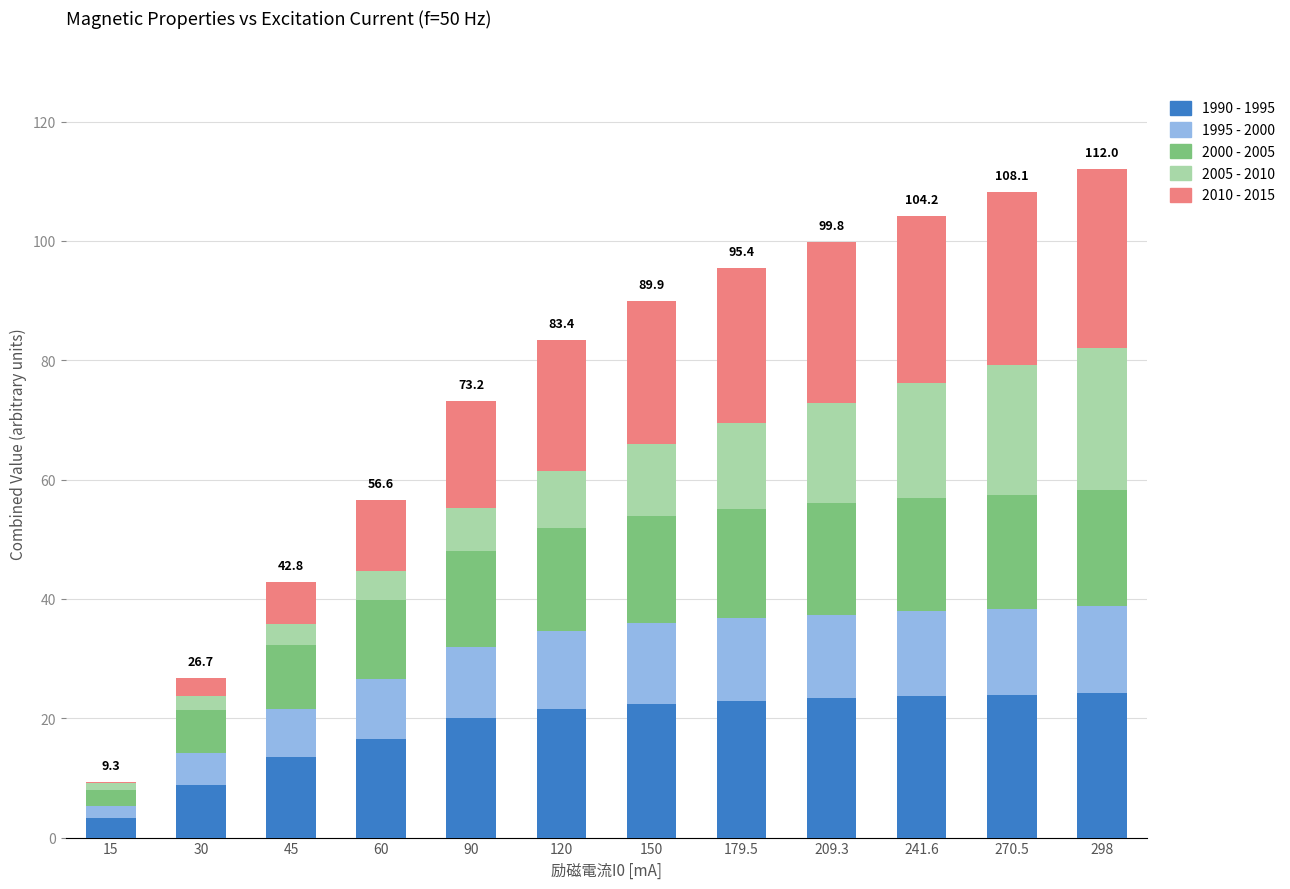

What is the total value across all series at 60?

56.6